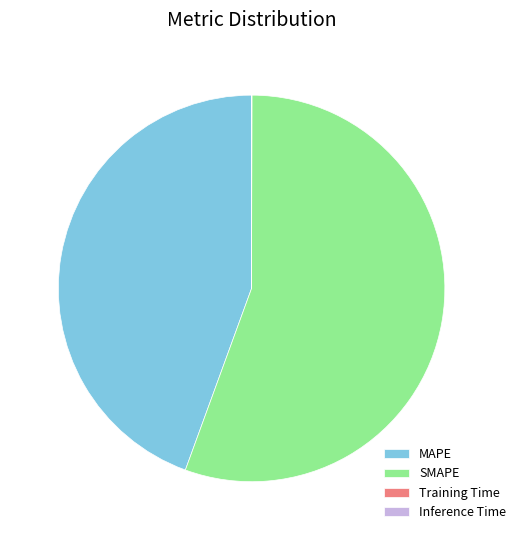

What is the largest slice in the pie chart?

SMAPE